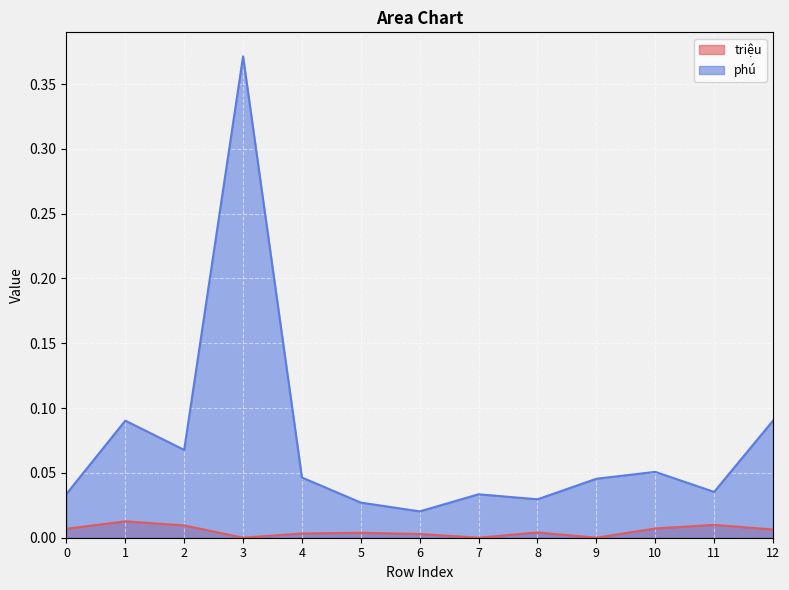

Where is the first local minimum for phú?

2